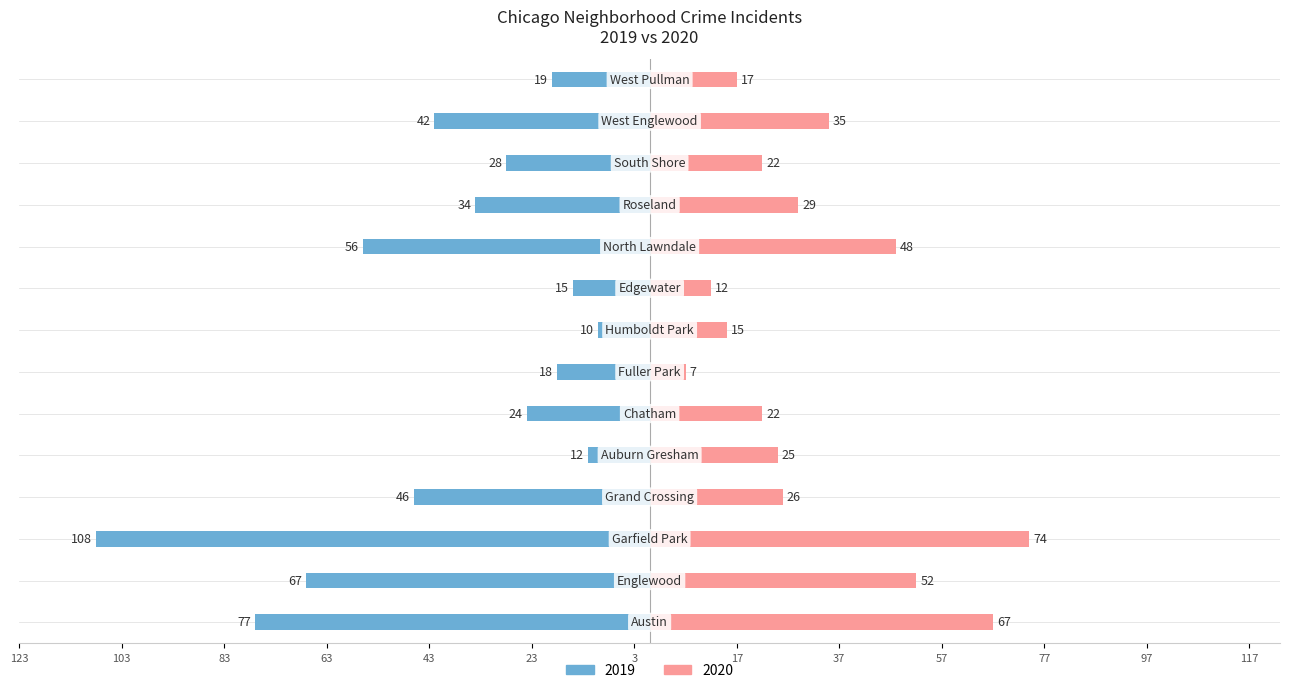

Reading left to right, what are all the values shown in this chart?

2019: Austin=-77	Englewood=-67	Garfield Park=-108	Grand Crossing=-46	Auburn Gresham=-12	Chatham=-24	Fuller Park=-18	Humboldt Park=-10	Edgewater=-15	North Lawndale=-56	Roseland=-34	South Shore=-28	West Englewood=-42	West Pullman=-19
2020: Austin=67	Englewood=52	Garfield Park=74	Grand Crossing=26	Auburn Gresham=25	Chatham=22	Fuller Park=7	Humboldt Park=15	Edgewater=12	North Lawndale=48	Roseland=29	South Shore=22	West Englewood=35	West Pullman=17